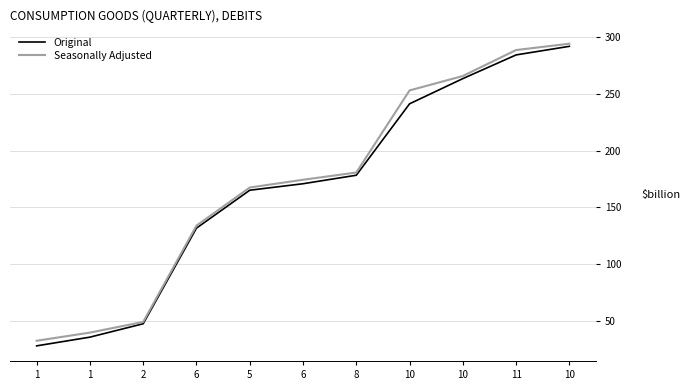

What is the value of the Seasonally Adjusted point at the 1st from the left?

32.3